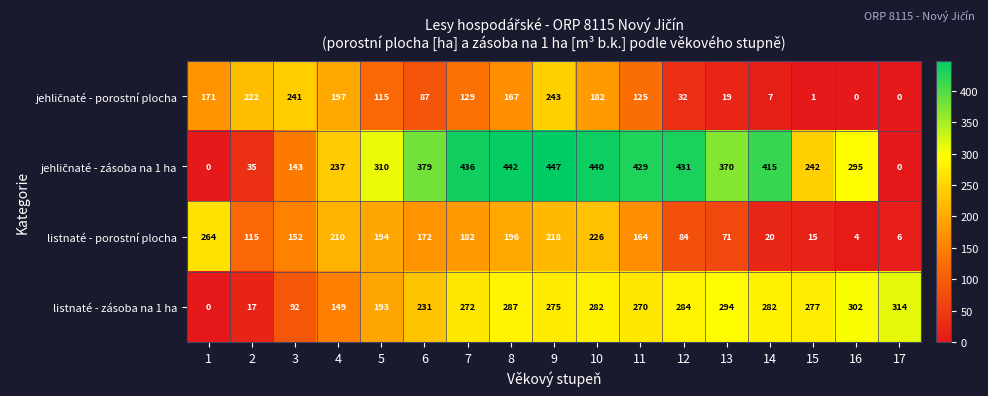

What is the total value across all series at 2?

389